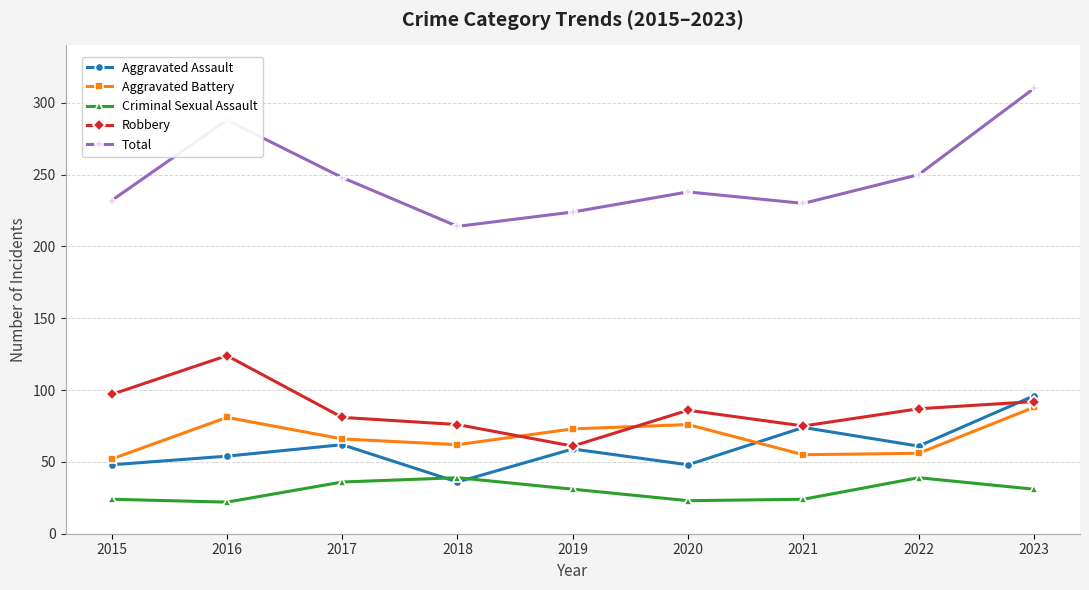

At 2016, list the series in order from smallest to largest.

Criminal Sexual Assault, Aggravated Assault, Aggravated Battery, Robbery, Total